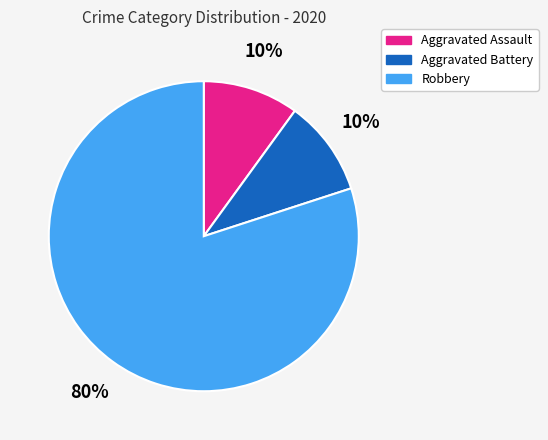

True or false: Aggravated Battery accounts for 21% of the total.

False